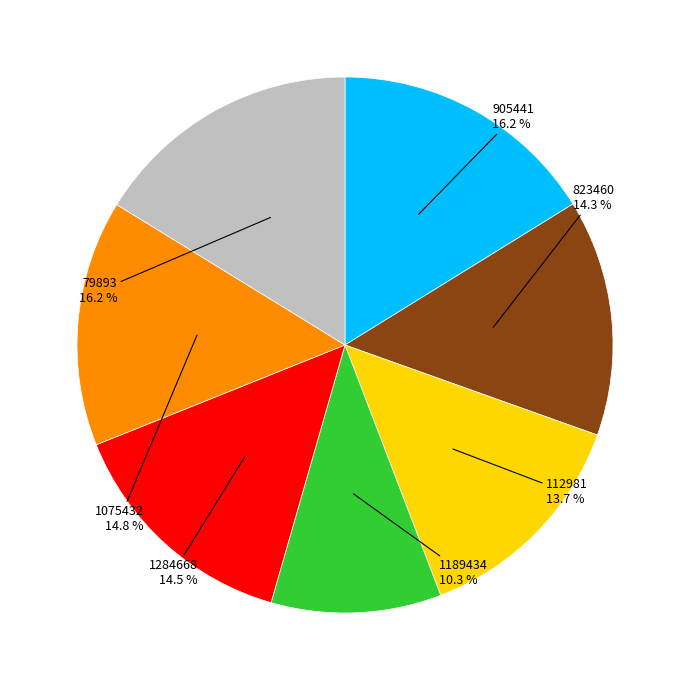

Do 79893 and 823460 together represent more than half of the pie?

No